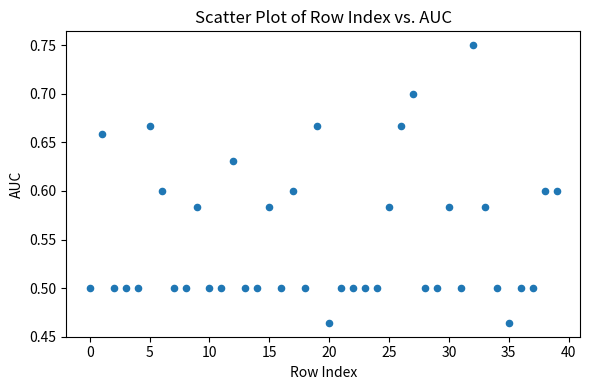

What is the range of Y values (max minus min)?

0.3